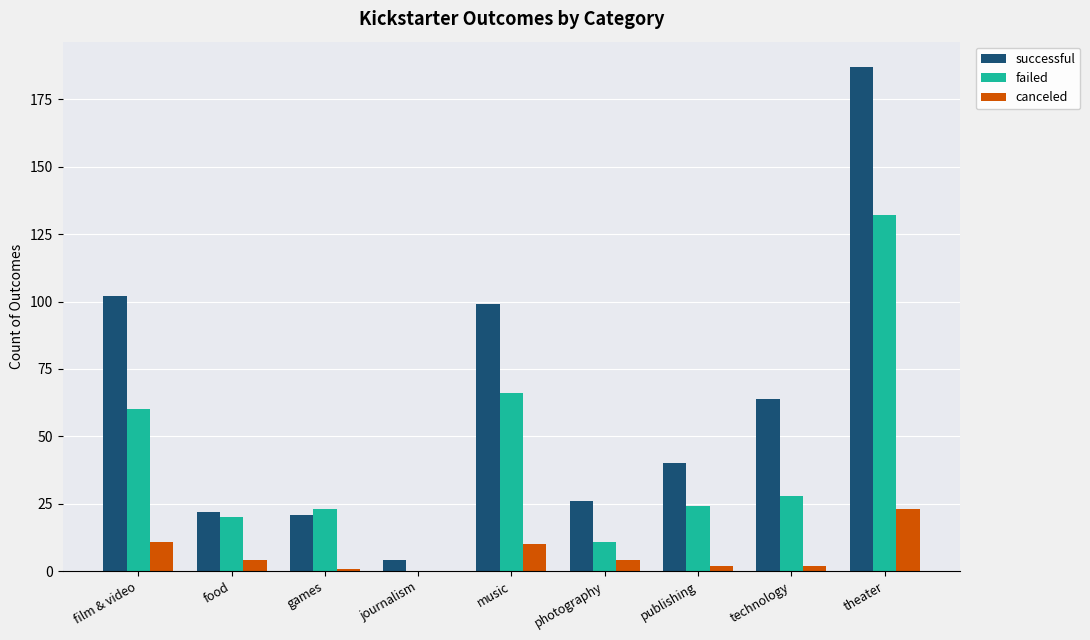

The value of successful at food is 29. True or false?

False